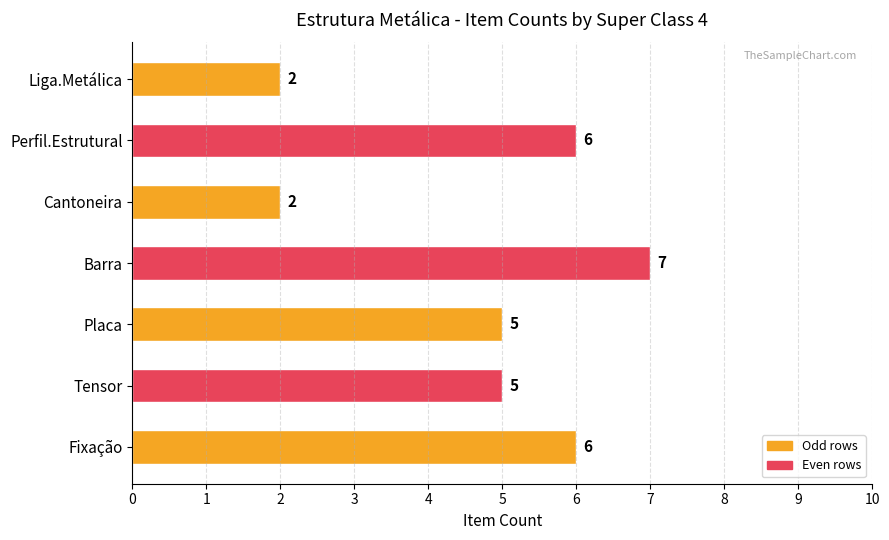

What is the value of the 4th bar from the top?

7